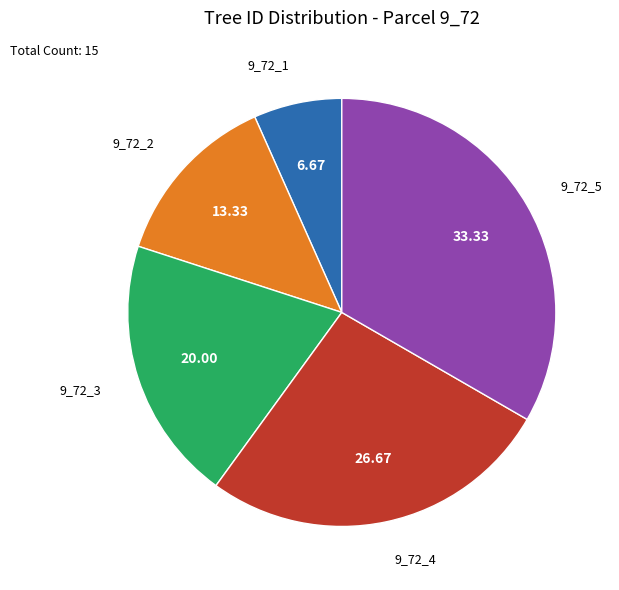

How many segments does this pie chart have?

5